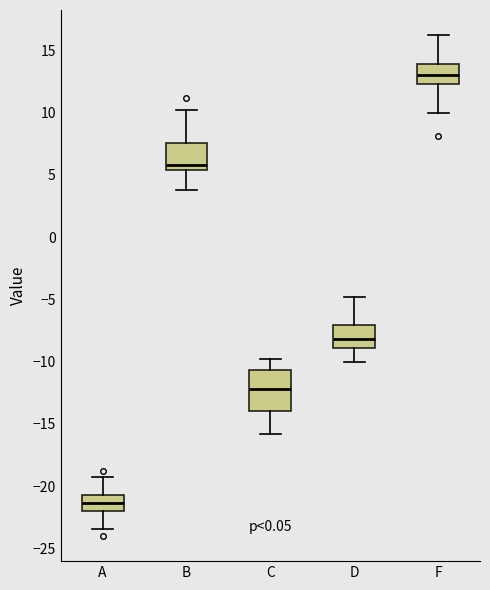

Where is the upper edge of the box for D on the y-axis? The values are not printed on the chart, so give them approximately, as read against the axis.

-7.0